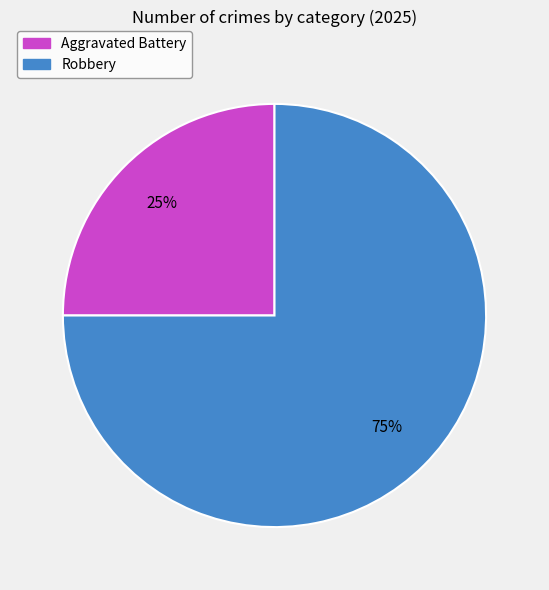

Which slice is the largest?

Robbery